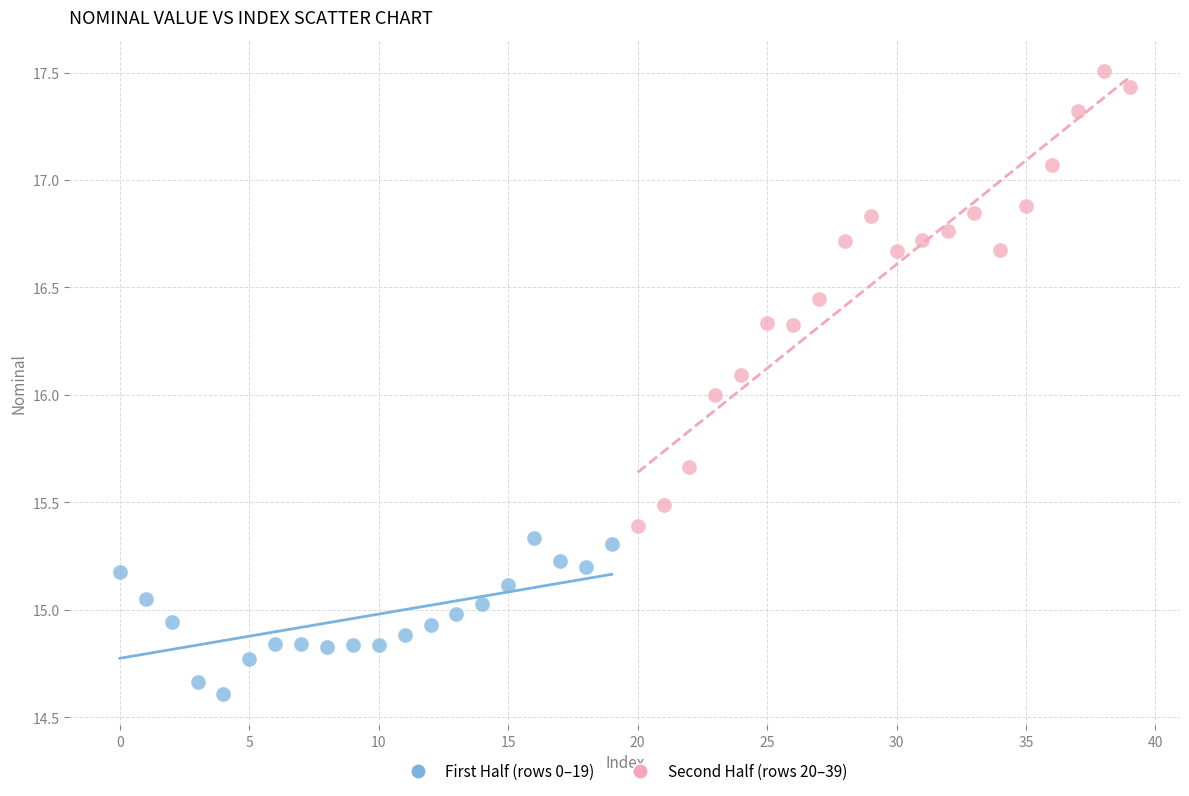

Which series has the largest Y range (max minus min)?

Second Half (rows 20–39)